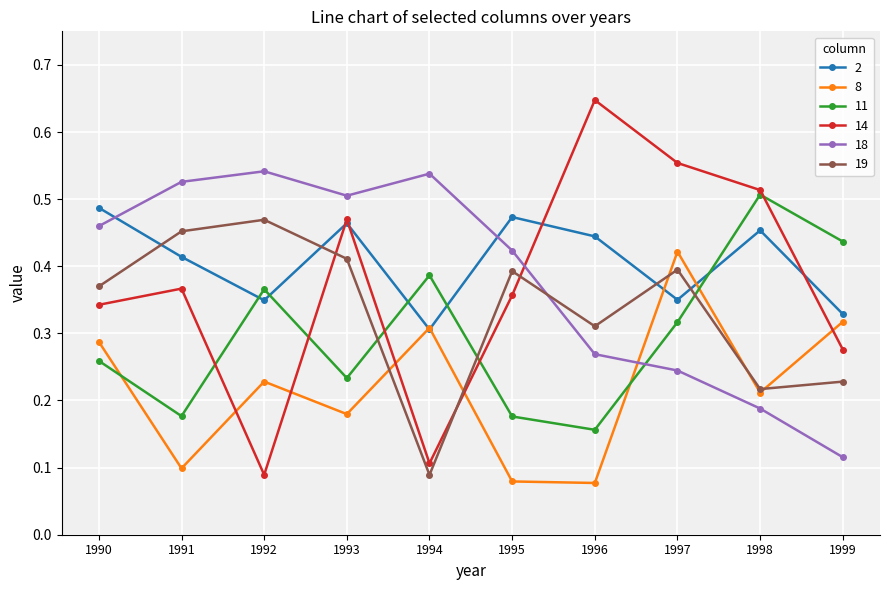

Count the 18 values in the range 0 to 1.

10